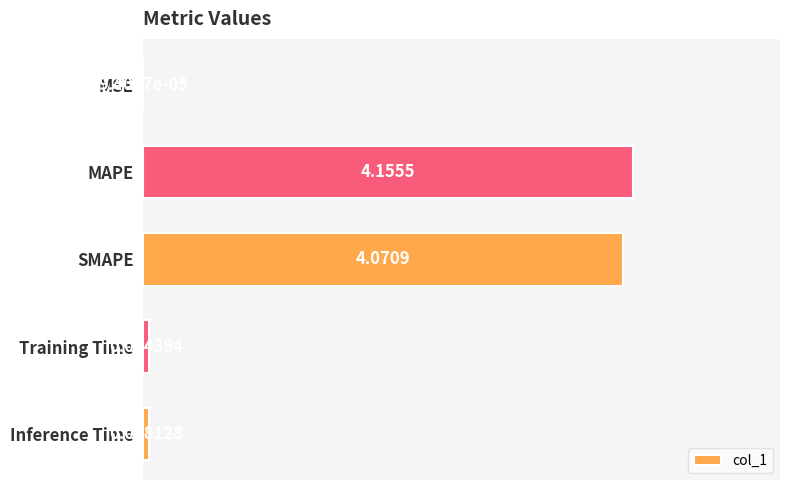

At which category does the chart reach its peak across all series?

MAPE